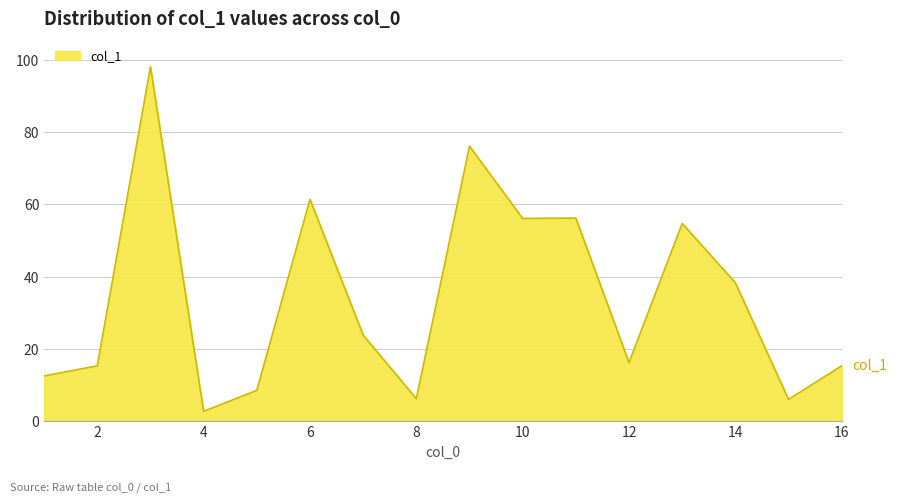

What is the greatest value displayed?

98.1